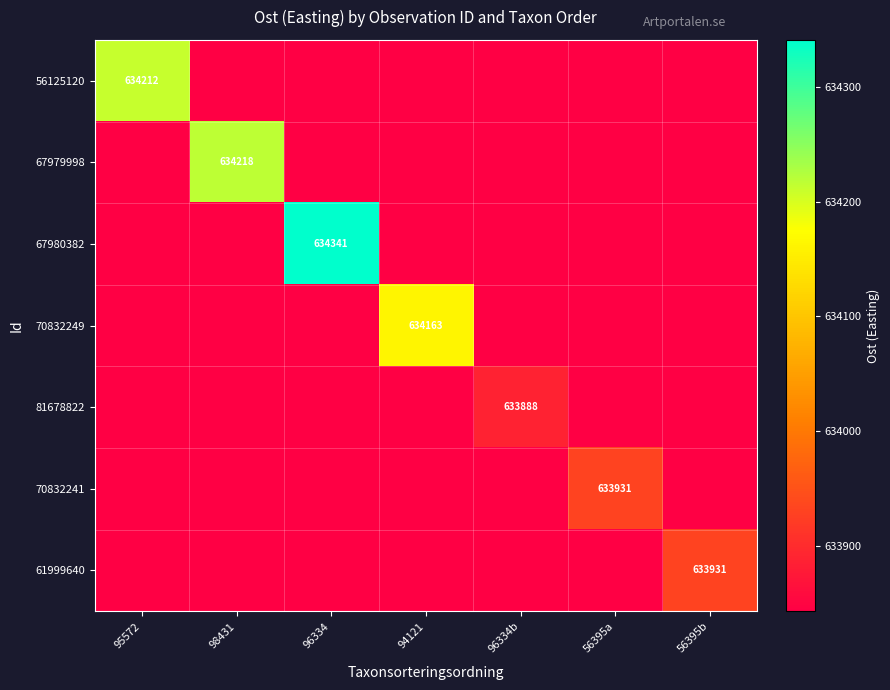

Between 96334b and 56395a, which series saw the biggest shift?

70832241